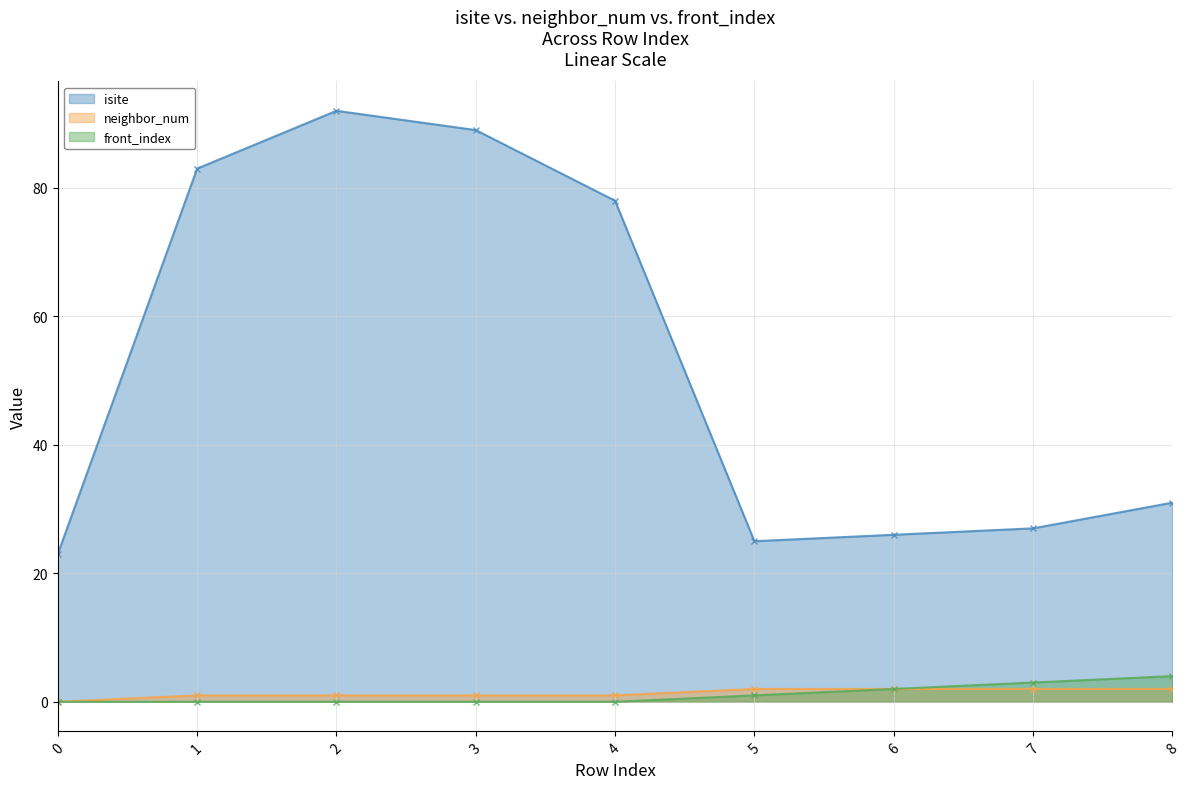

Reading right to left, extract all data points from this chart.

isite: 31	27	26	25	78	89	92	83	23
neighbor_num: 2	2	2	2	1	1	1	1	0
front_index: 4	3	2	1	0	0	0	0	0